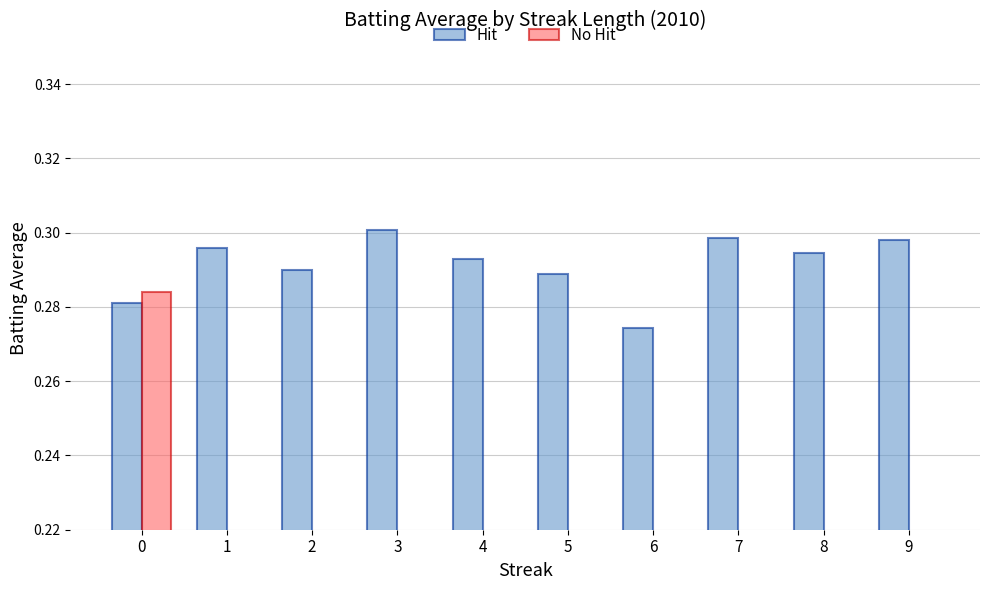

The value of Hit at 9 is 0.3. True or false?

True